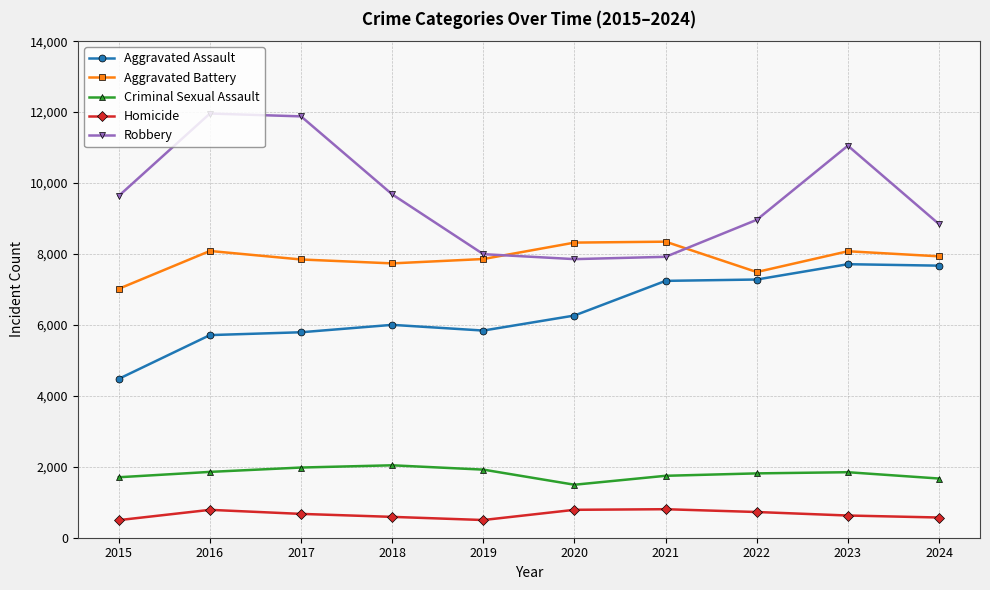

True or false: Homicide has a value of 1326 at 2020.

False